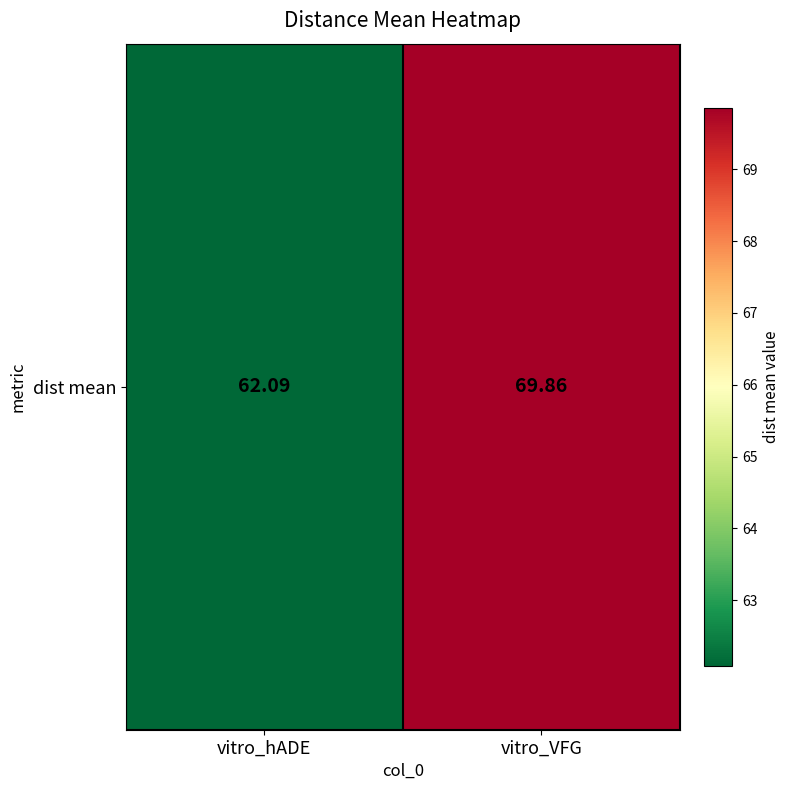

The value at vitro_hADE is 62.1. True or false?

True